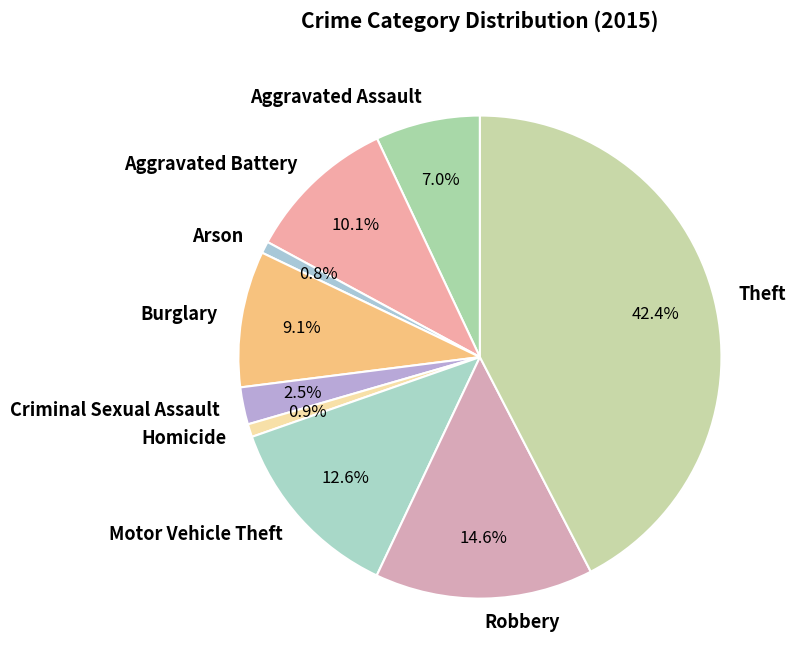

What percentage is NOT represented by Burglary?

90.9%